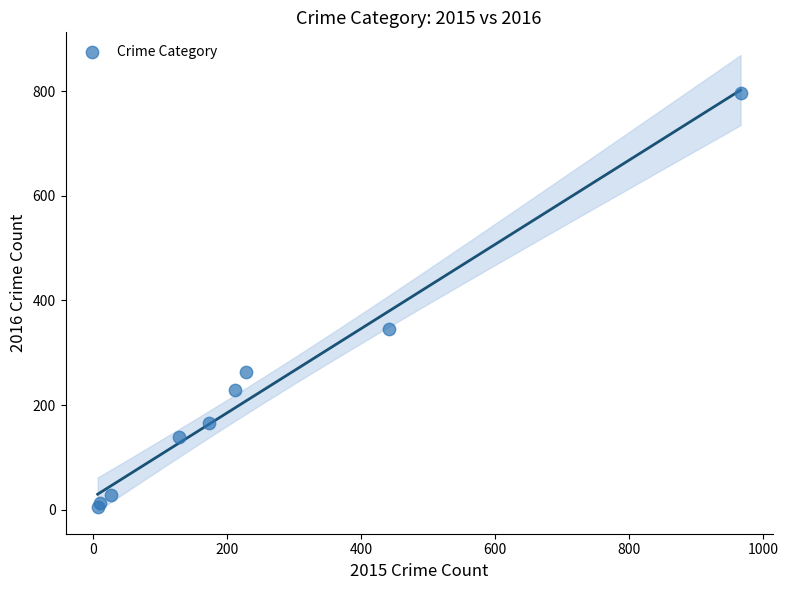

What Y value in the scatter plot is closest to 400?

346